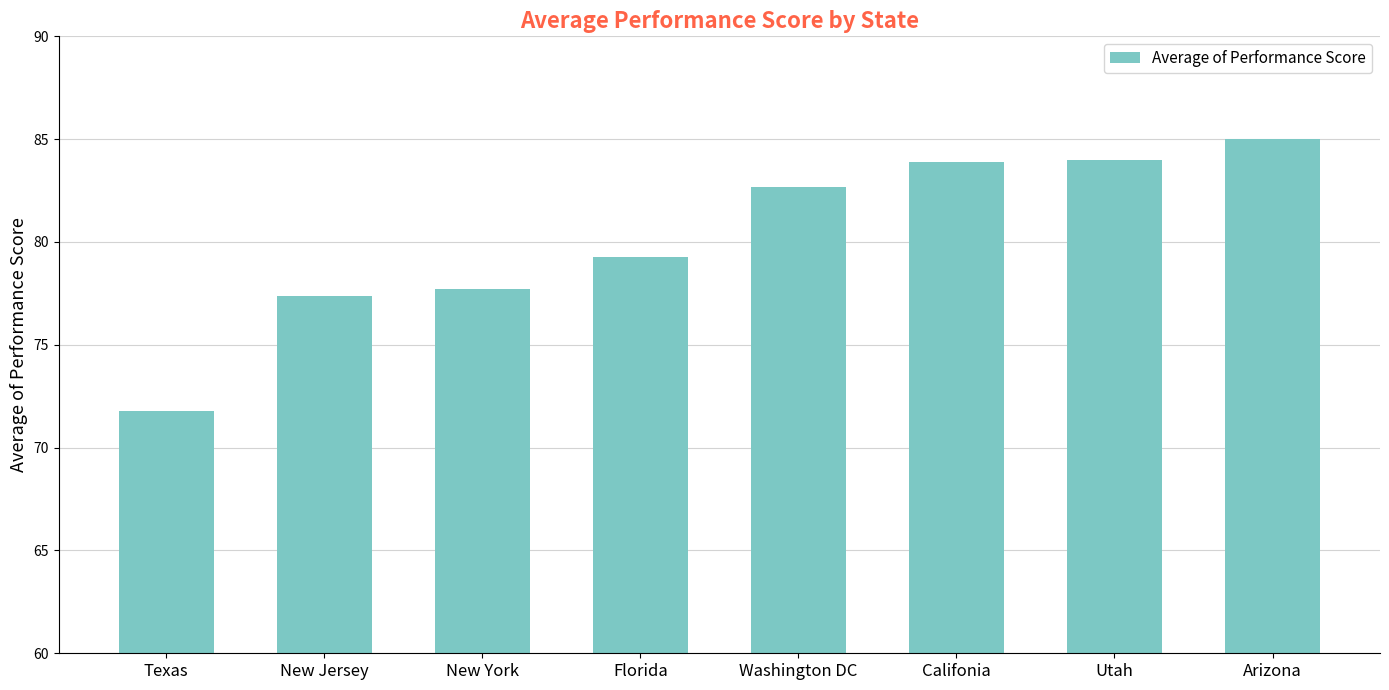

What is the value of the 5th bar from the left?

82.7